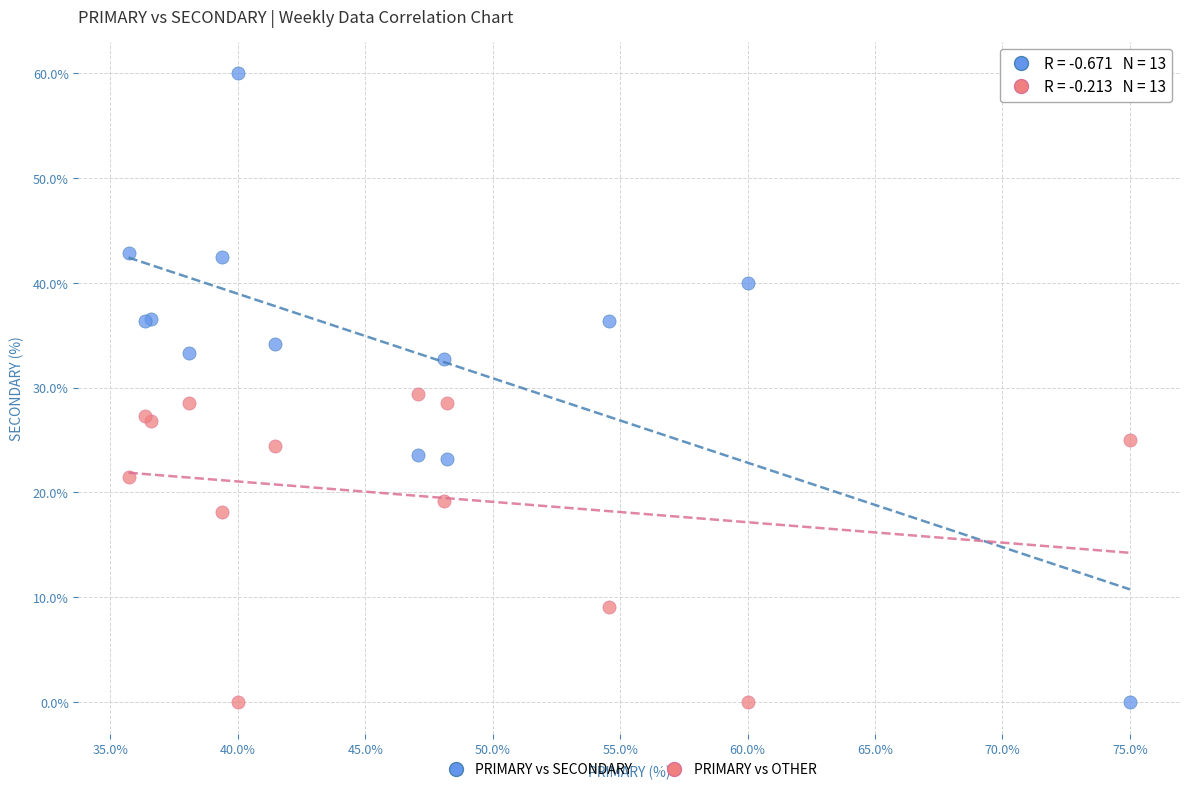

In the PRIMARY vs OTHER series, what Y value is closest to 14?

18.2